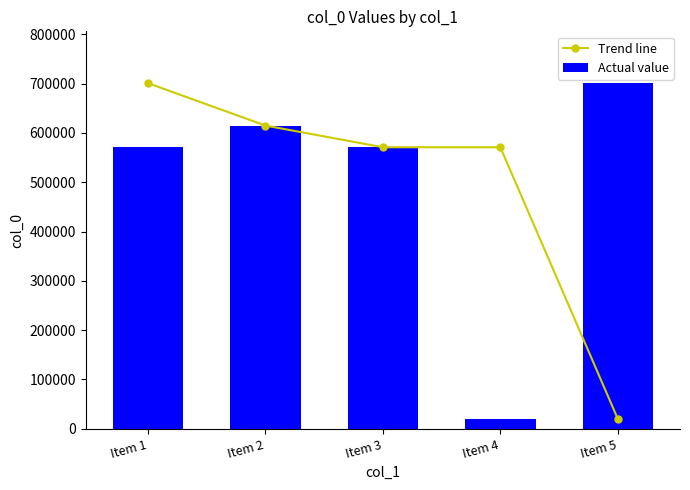

Count the number of categories in the chart.

5